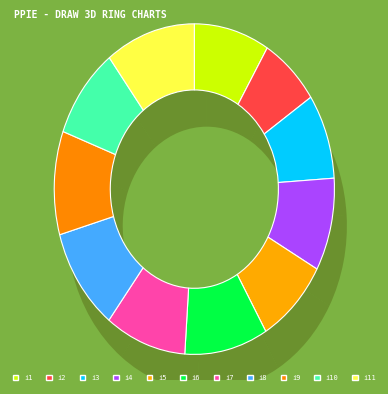

Rank the categories by value from highest to lowest.

i11, i8, i9, i6, i7, i4, i10, i1, i5, i3, i2